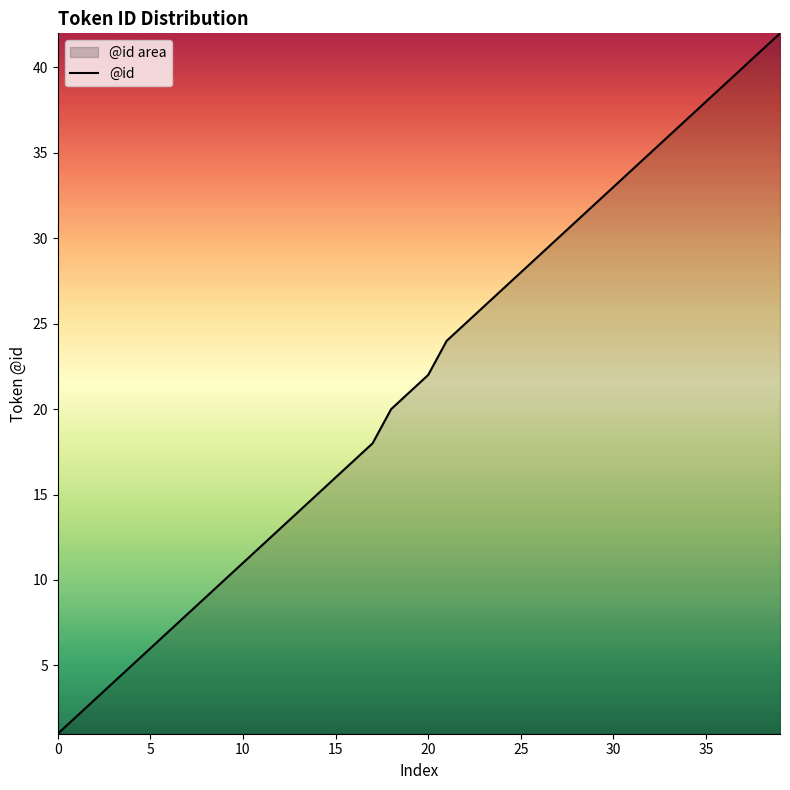

What is the label of the 16th point from the left?

15